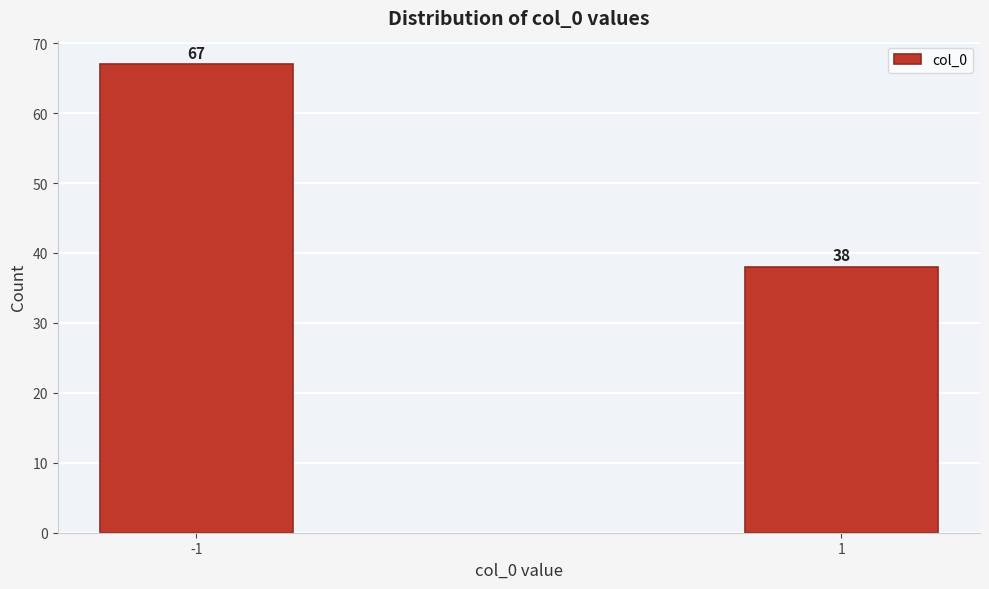

Reading left to right, transcribe all the data shown in this chart.

67	38